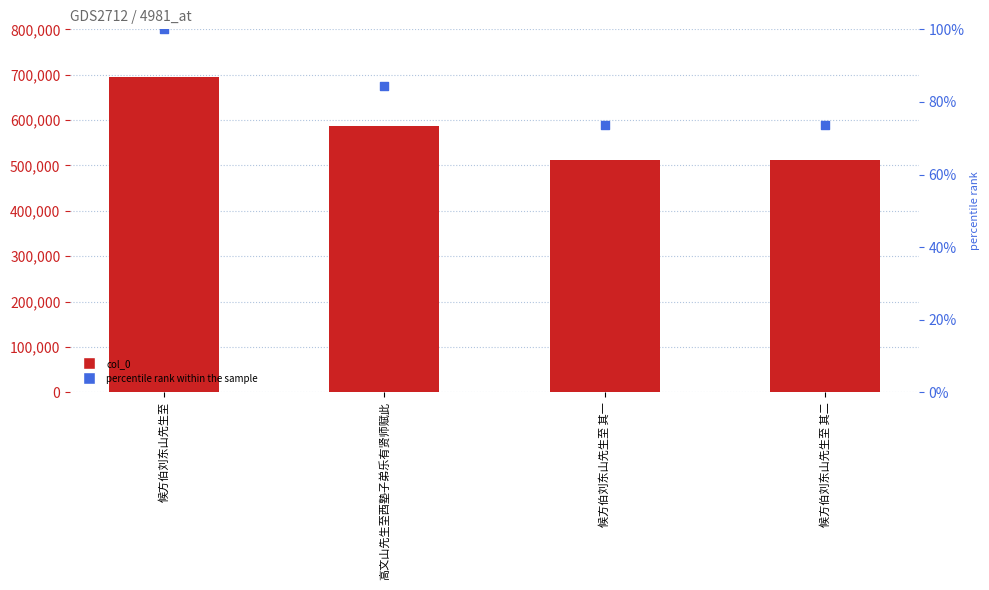

What is the total value across all series at 候方伯刘东山先生至 其一?

511529.6